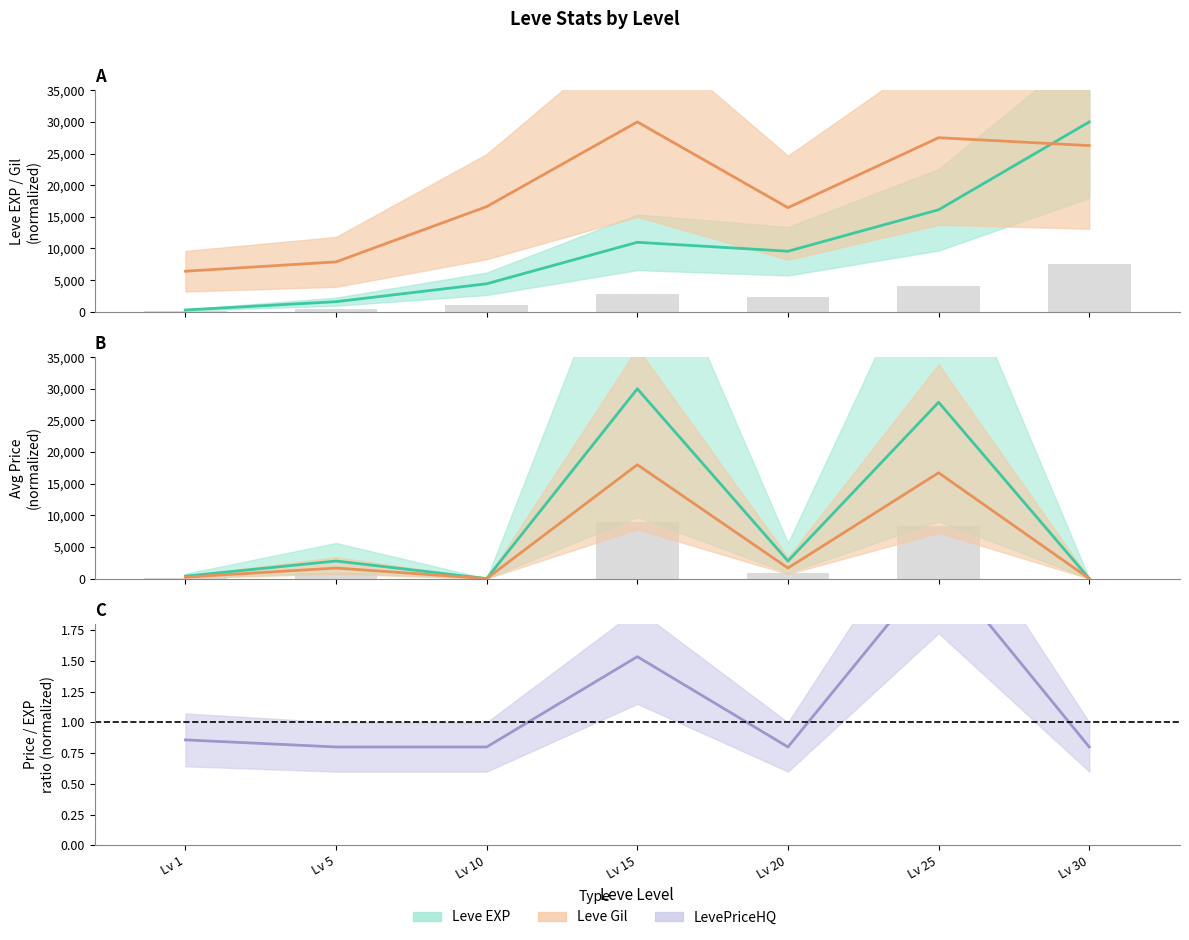

What is the value of the LevePriceHQ bar at the 5th from the left?

0.8